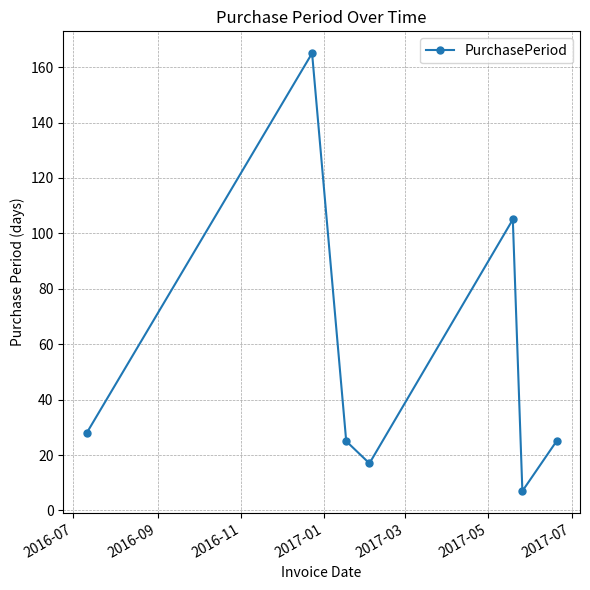

How many interior local peaks (higher than both neighbors) does the data have?

2